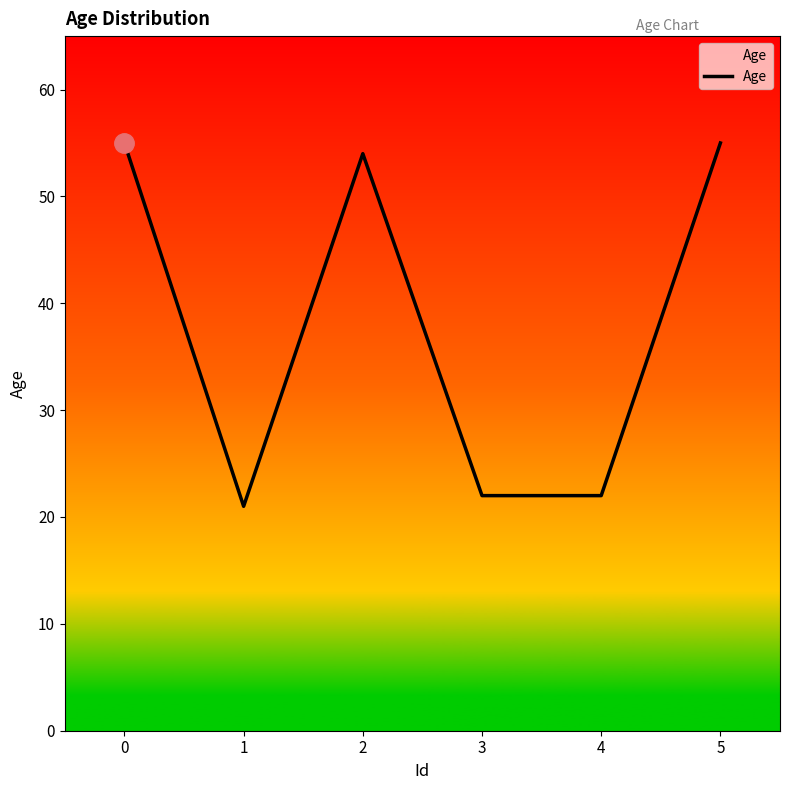

What is the average value?

38